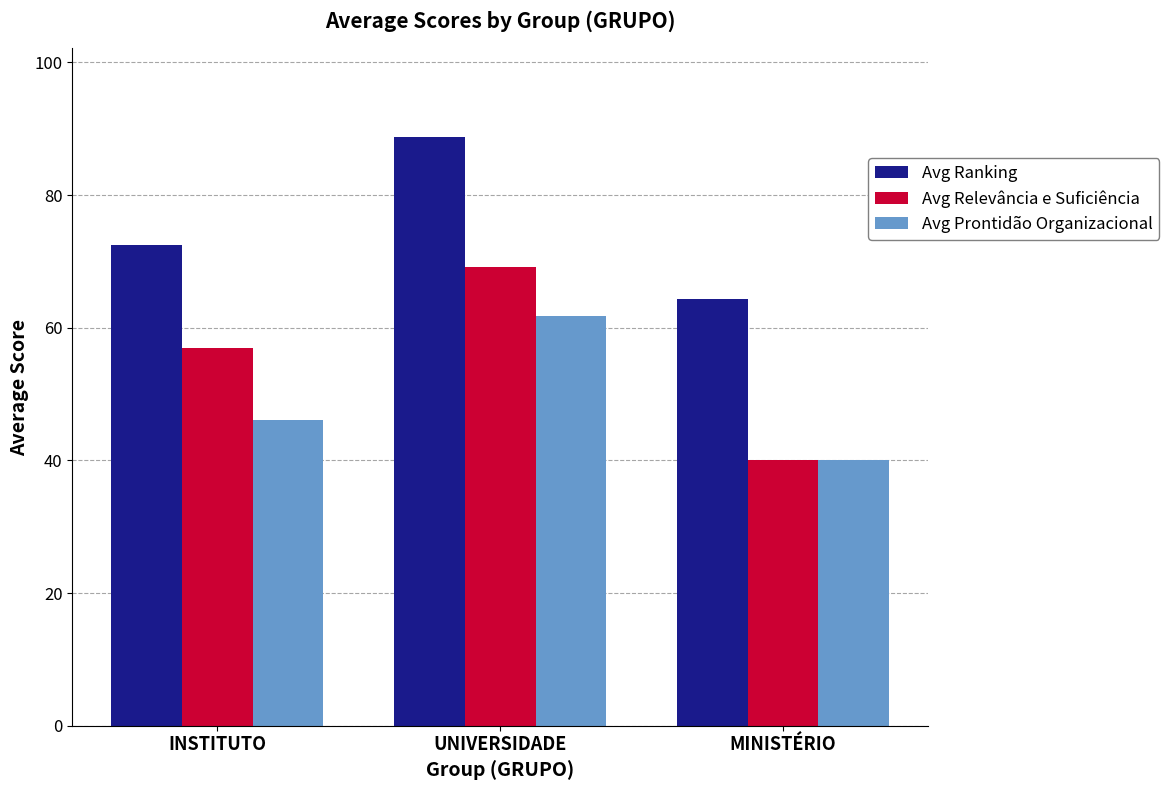

Which category has the lowest value across all series?

MINISTÉRIO